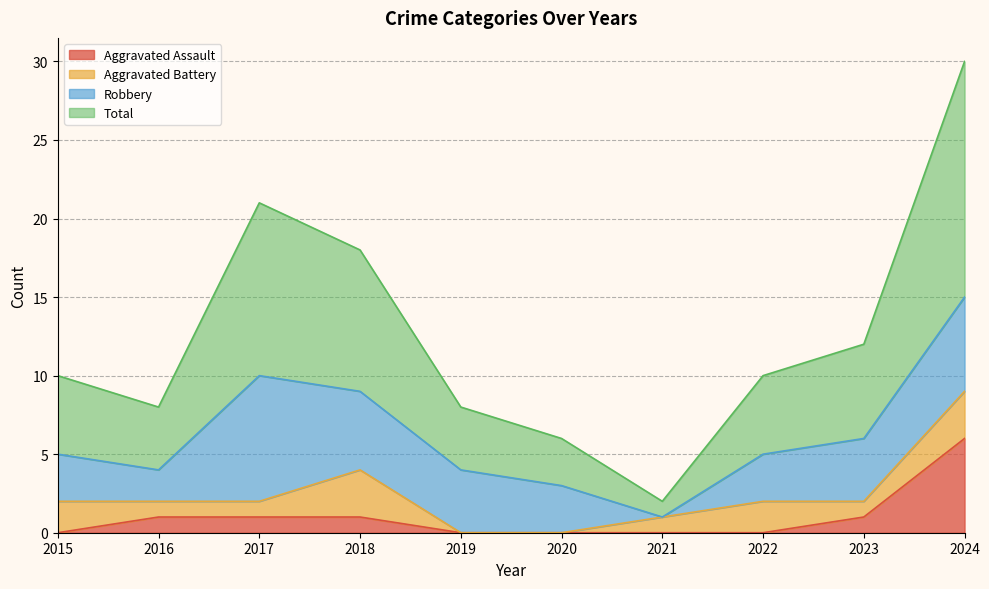

What are all the series names shown in the legend?

Aggravated Assault, Aggravated Battery, Robbery, Total